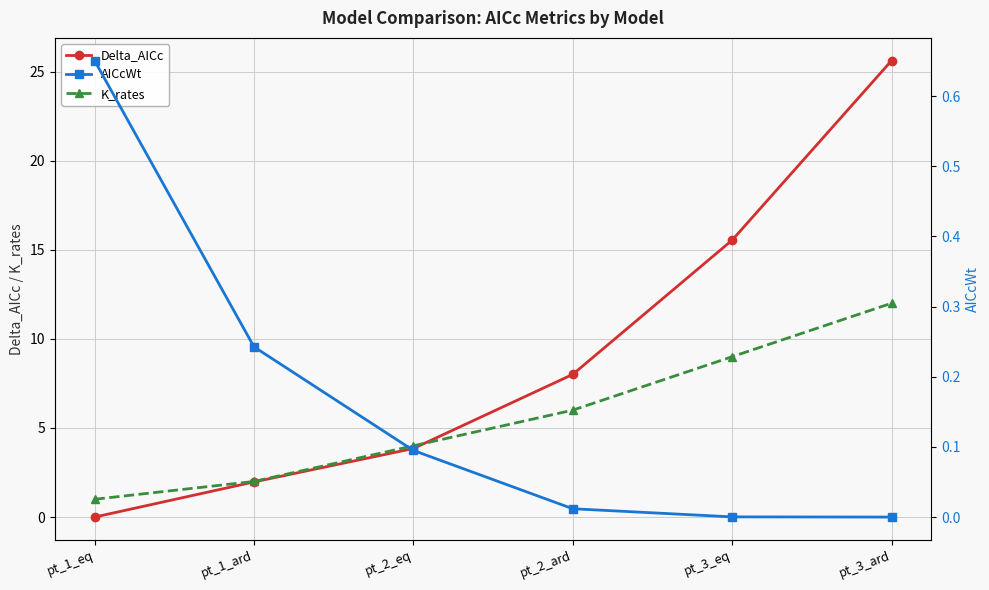

What is the difference between the AICcWt values at pt_1_eq and pt_3_ard?

0.7